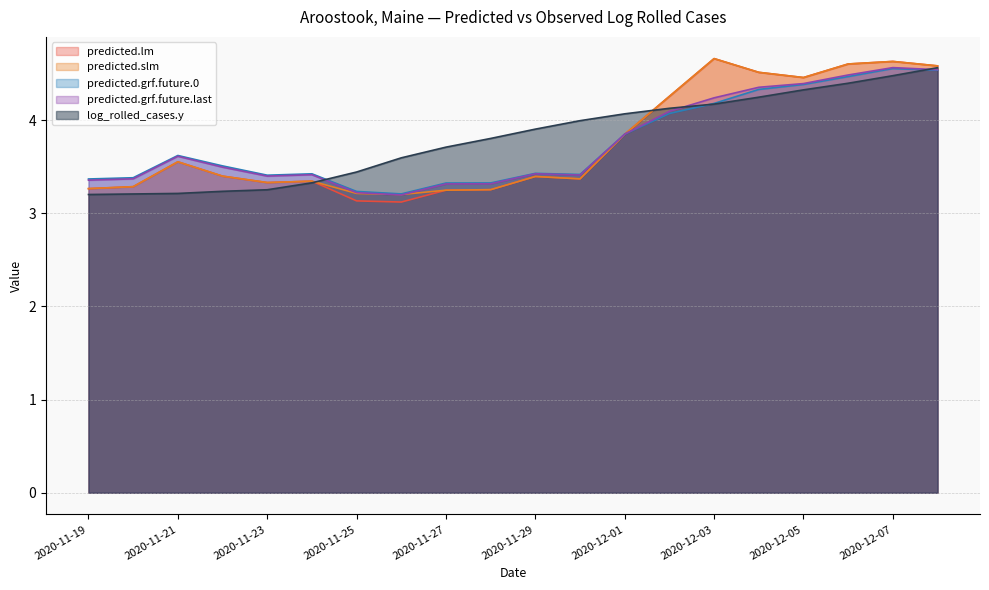

Where do predicted.slm and predicted.grf.future.last first cross each other?

2020-11-25 and 2020-11-26